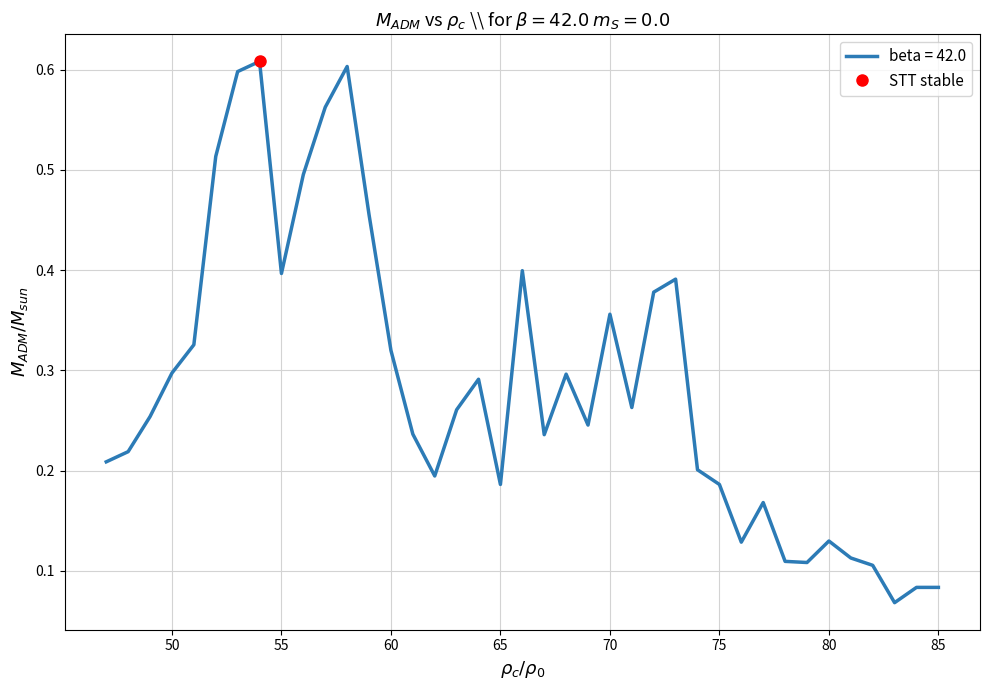

Does the chart have visible grid lines?

Yes